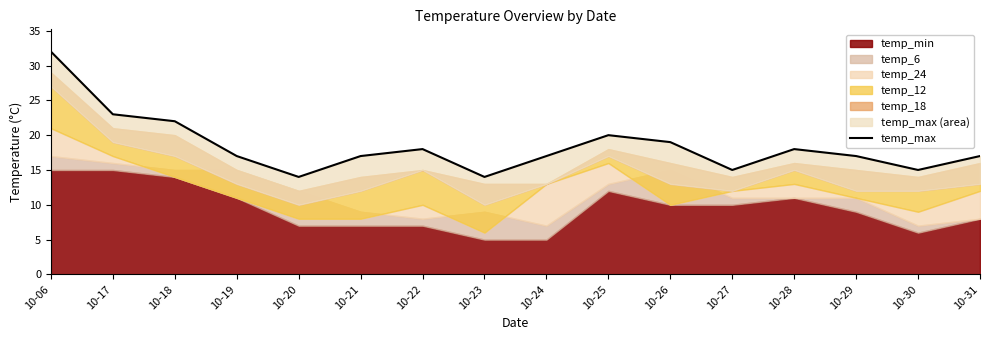

What is the value of the 7th point from the left?

18